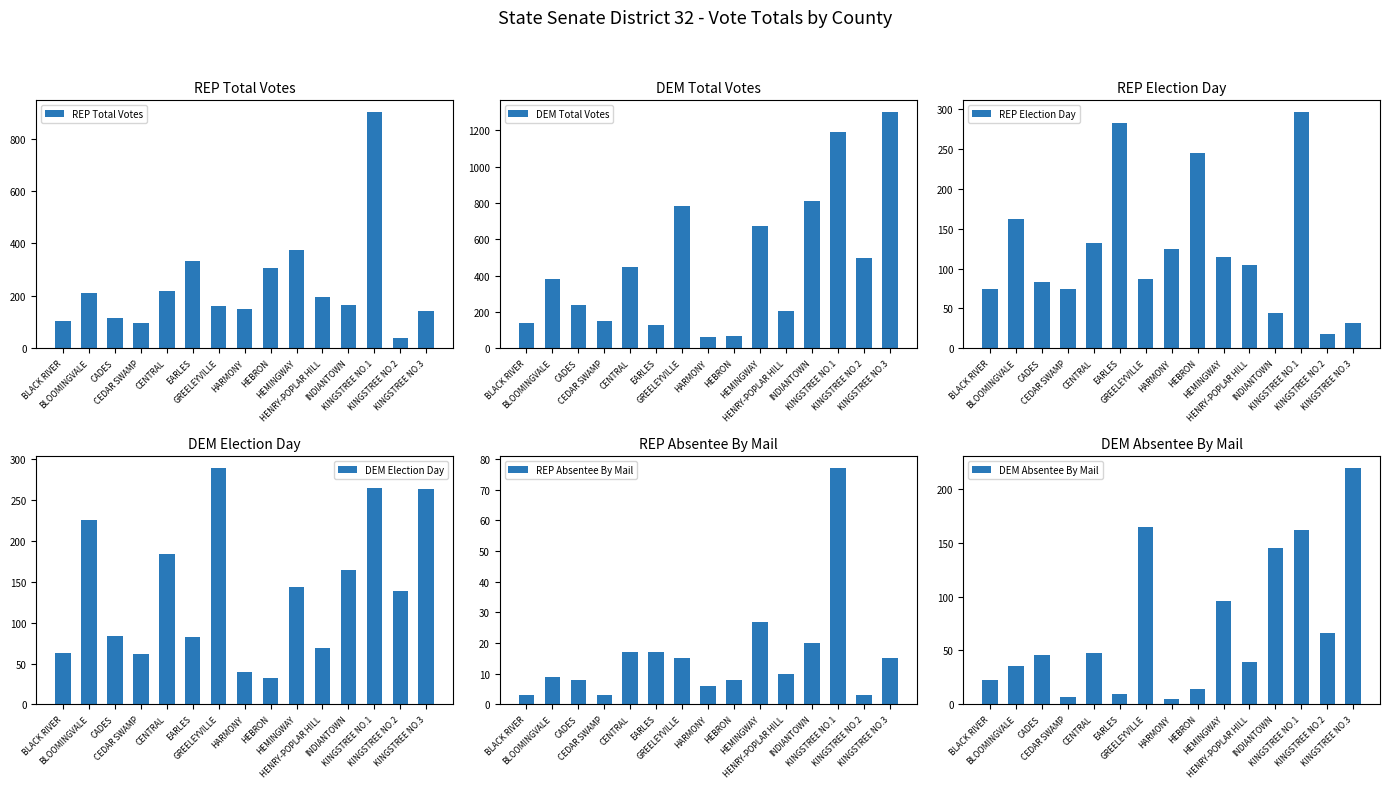

What are all the series names shown in the legend?

REP Total Votes, DEM Total Votes, REP Election Day, DEM Election Day, REP Absentee By Mail, DEM Absentee By Mail